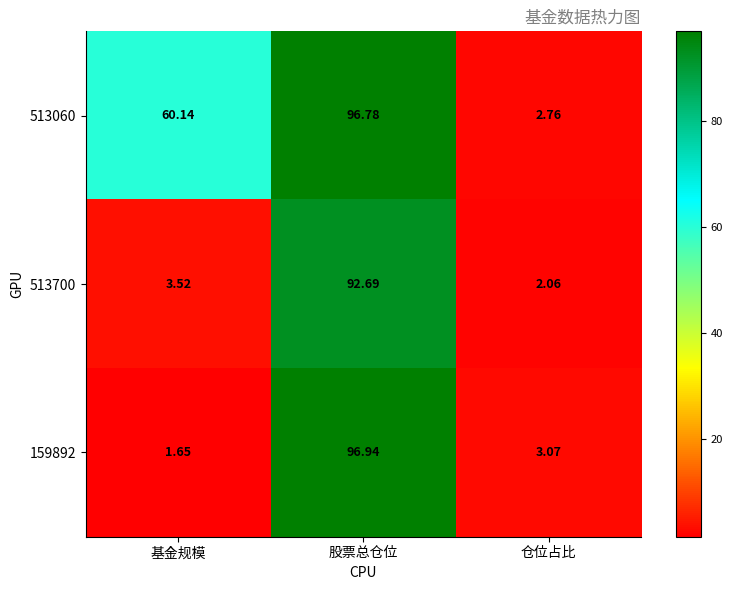

List the labels in order of 513060 value, smallest first.

仓位占比, 基金规模, 股票总仓位